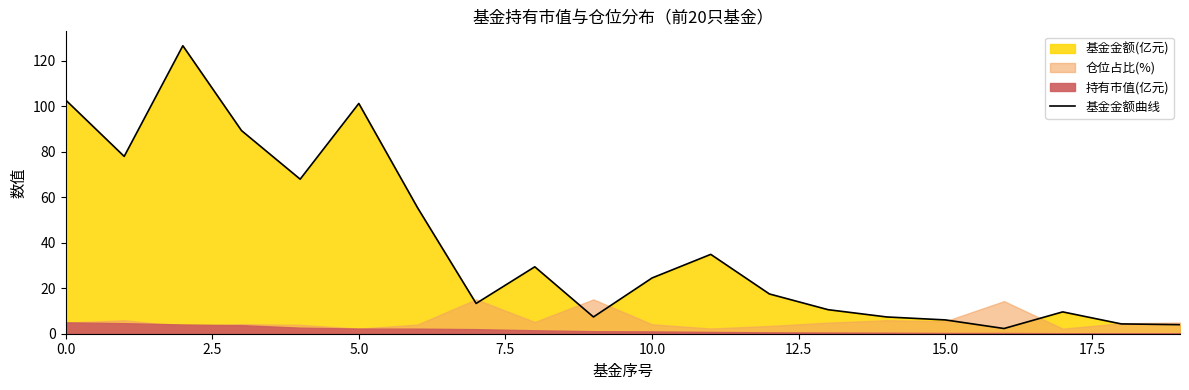

What is the label of the 9th point from the right?

11